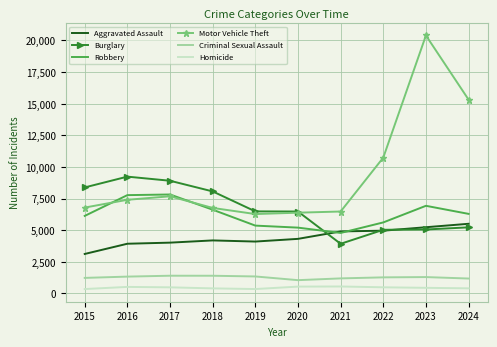

The value of Motor Vehicle Theft at 2015 is 4057. True or false?

False